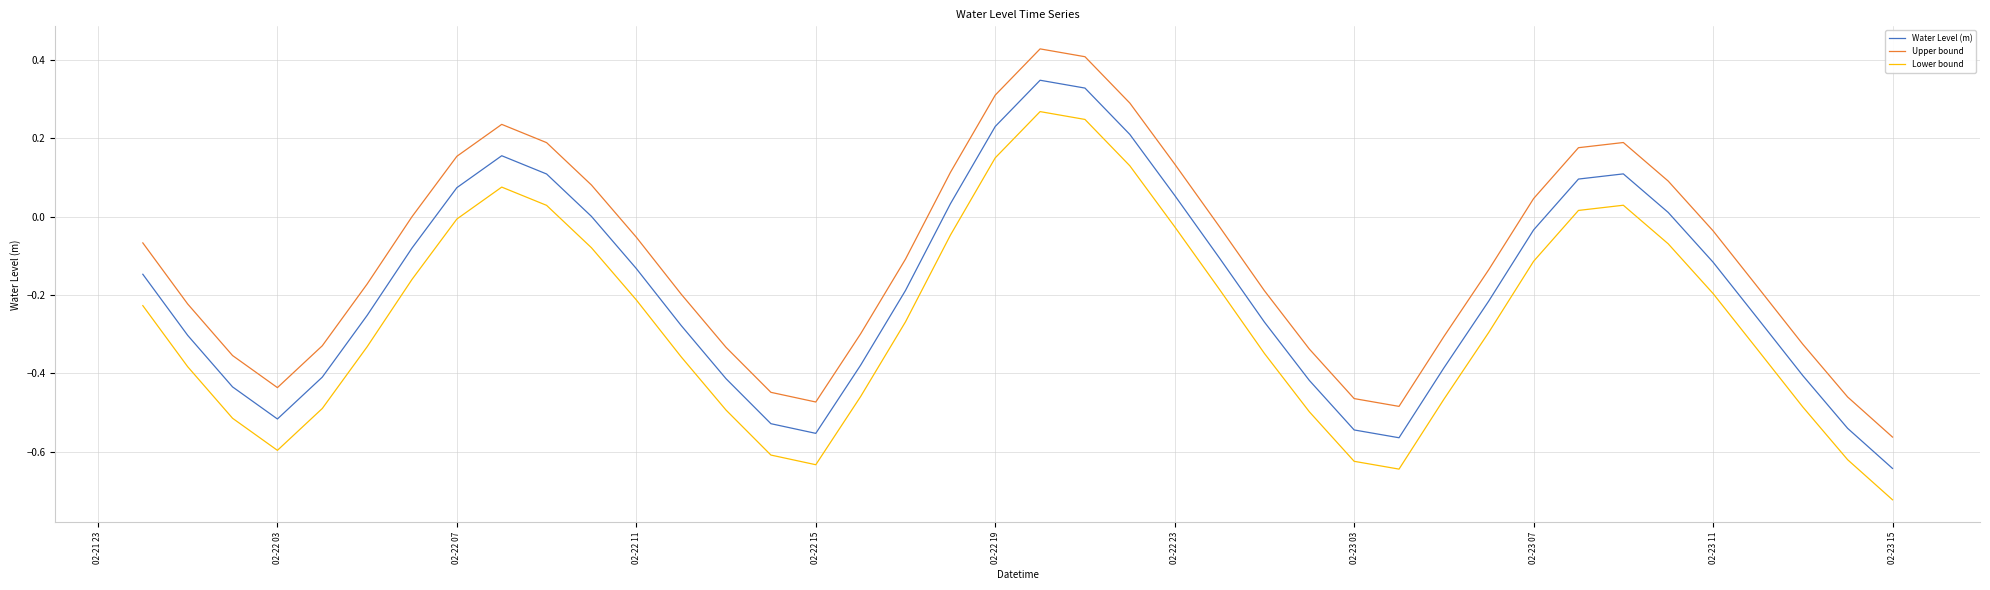

What are all the series names shown in the legend?

Water Level (m), Upper bound, Lower bound